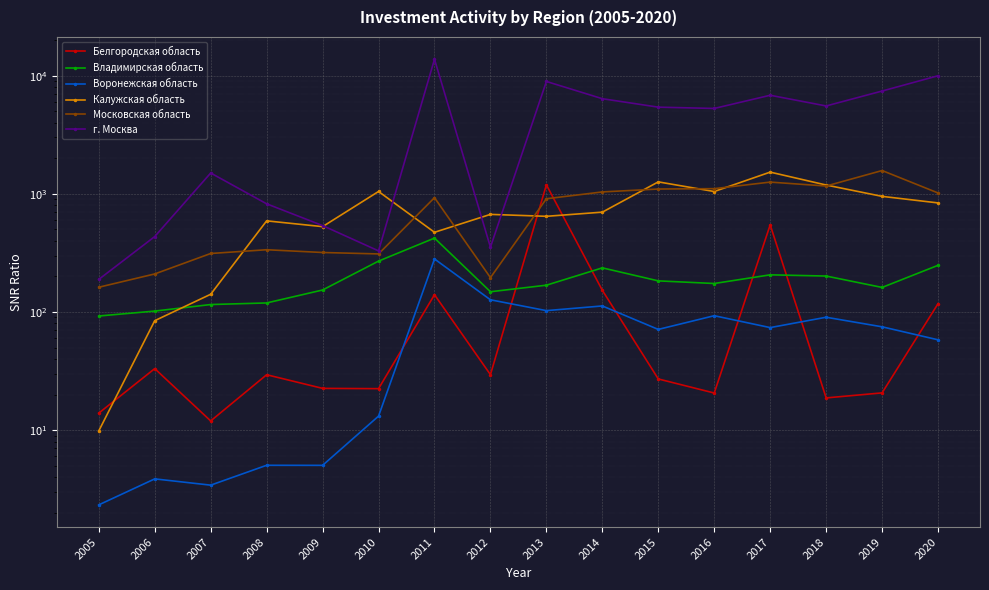

The value of Калужская область at 2013 is 644.8. True or false?

True